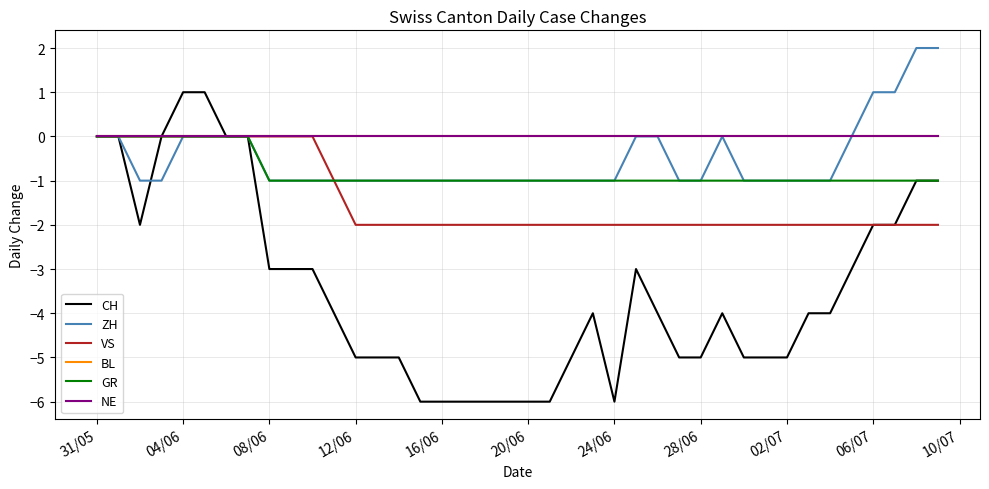

Does the chart display data point markers on the line(s)?

No